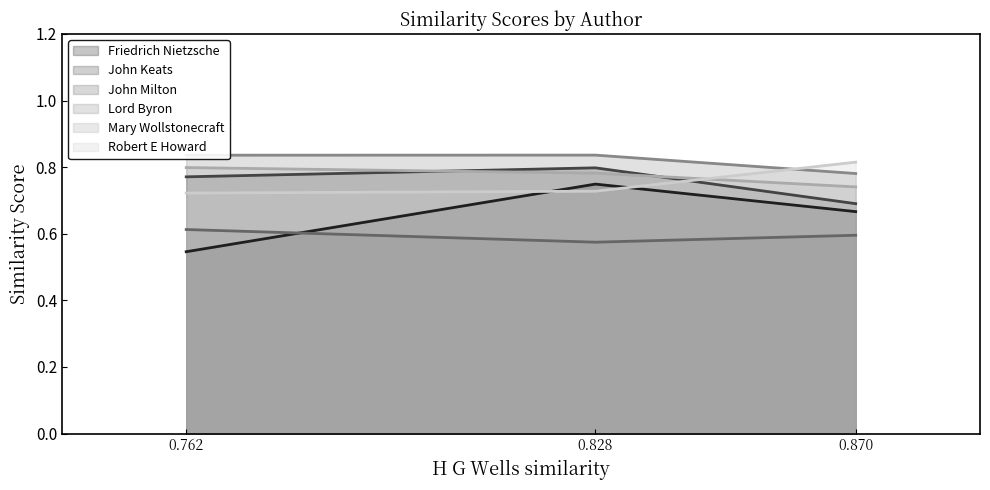

Where is Mary Wollstonecraft nearest to the value 0?

0.870